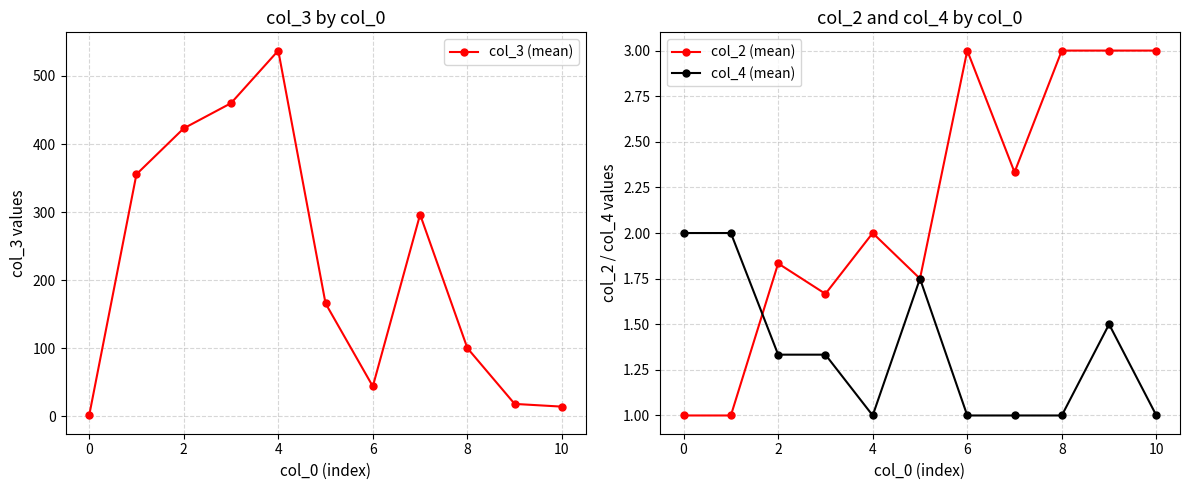

Is it true that col_2 (mean) equals 4.6 at 10?

False